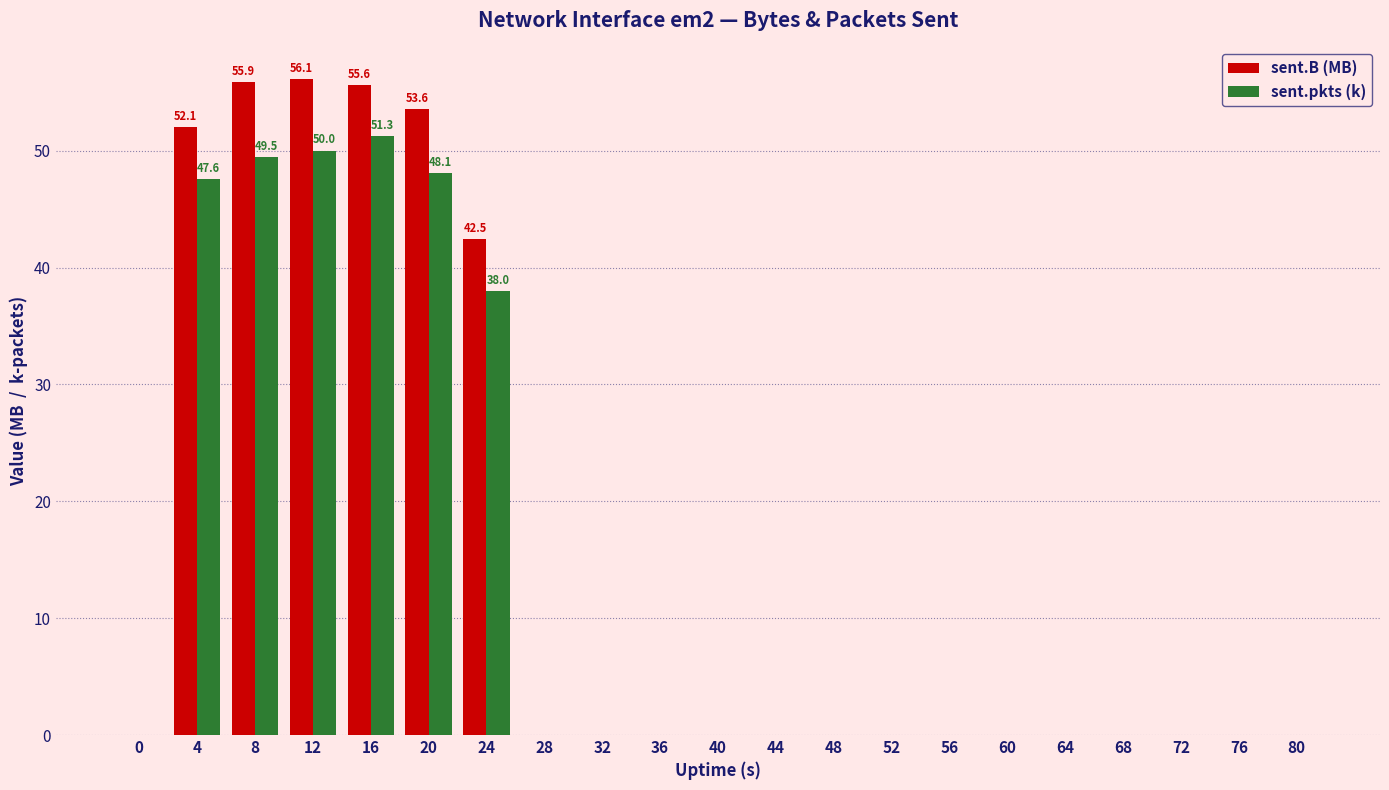

What is the sum of all sent.pkts (k) values?

284.4